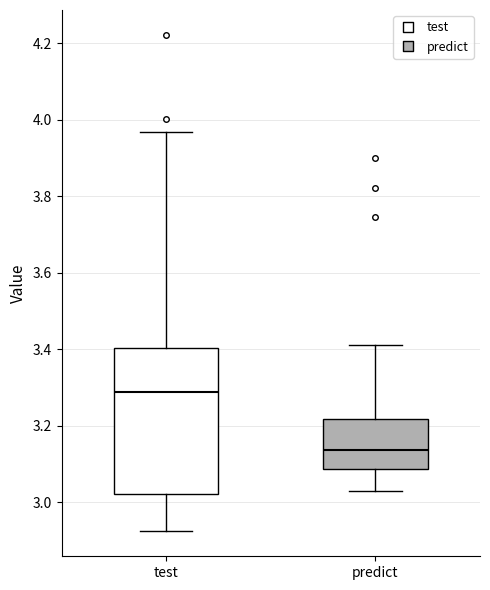

Which box's median line is the lowest?

predict